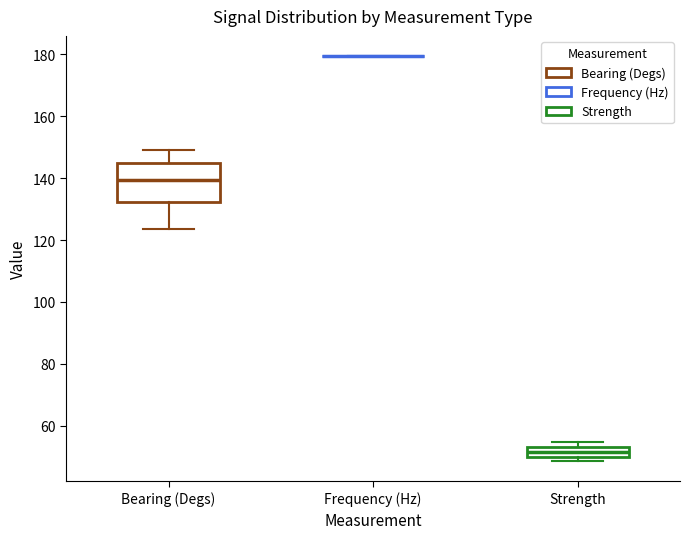

Reading left to right, transcribe this box plot: for each box, give where its median line is, the range the box spans, and where its two whiskers end, as read against the y-axis. The values are not printed on the chart, so give them approximately, as read against the axis.

Bearing (Degs): median 140, box 132 to 144, whiskers 124 to 150
Frequency (Hz): box collapsed to a line at 180, whiskers 180 to 180
Strength: median 52, box 50 to 54, whiskers 48 to 54 (above the box's upper edge)